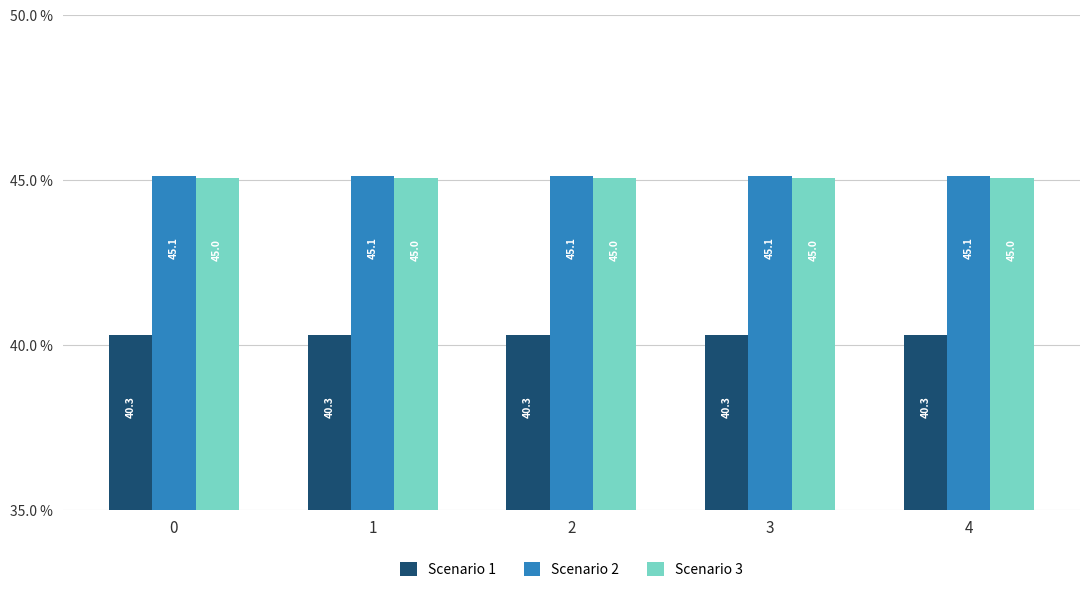

How many bars are there in total?

15